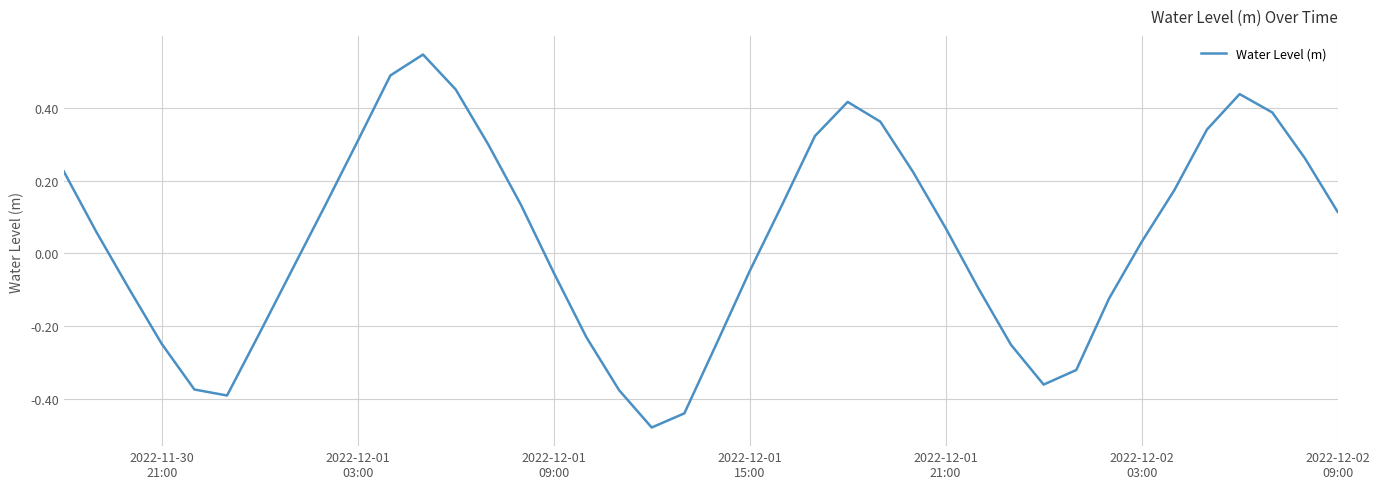

What is the difference between the maximum and minimum values?

1.0